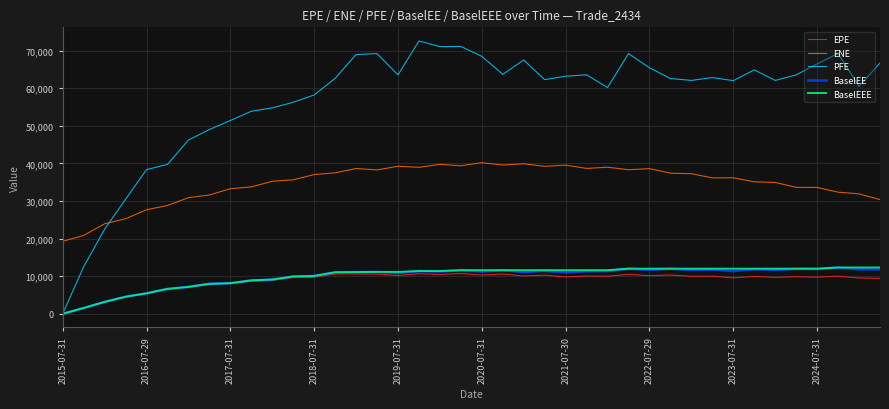

Which series has the largest total across all categories?

PFE